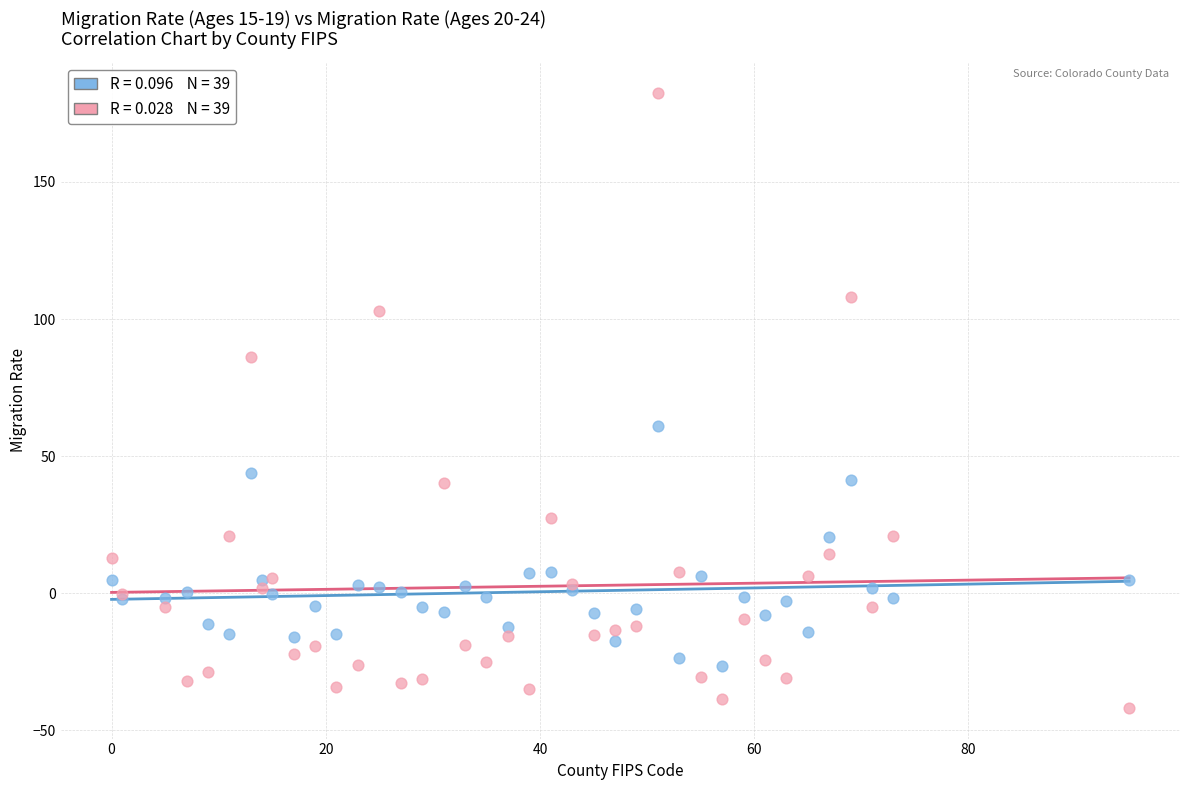

Across all series, what Y value is closest to 70?

60.8